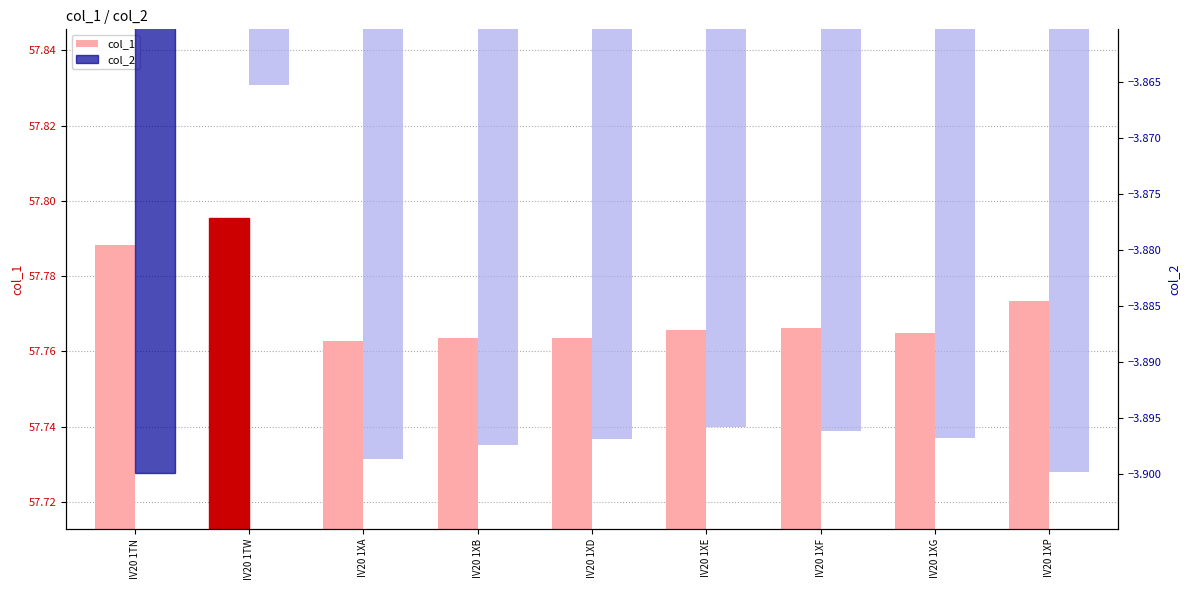

What are all the series names shown in the legend?

col_1, col_2